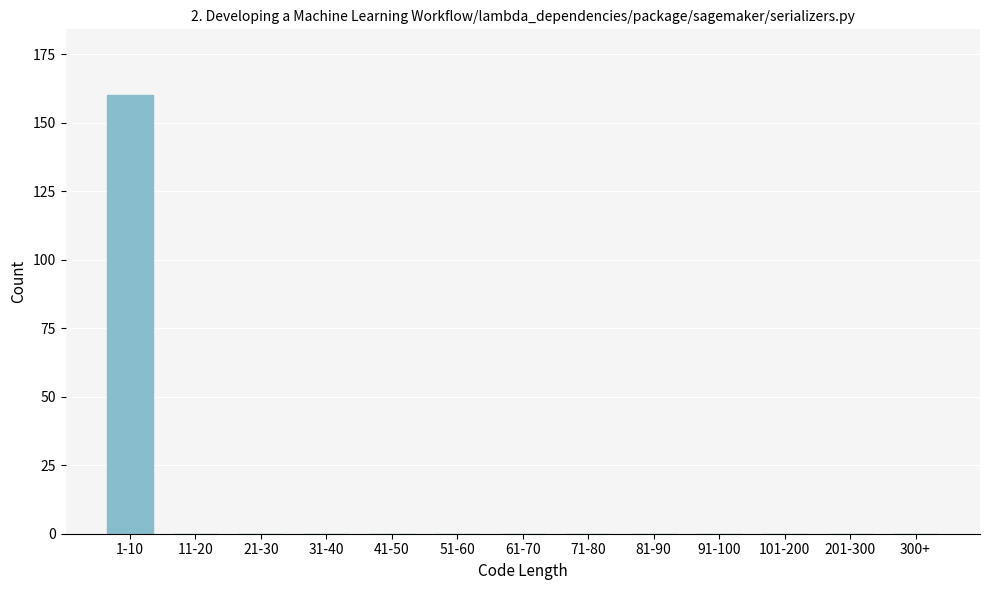

Reading left to right, list all the values displayed in this chart.

1-10=160	11-20=0	21-30=0	31-40=0	41-50=0	51-60=0	61-70=0	71-80=0	81-90=0	91-100=0	101-200=0	201-300=0	300+=0